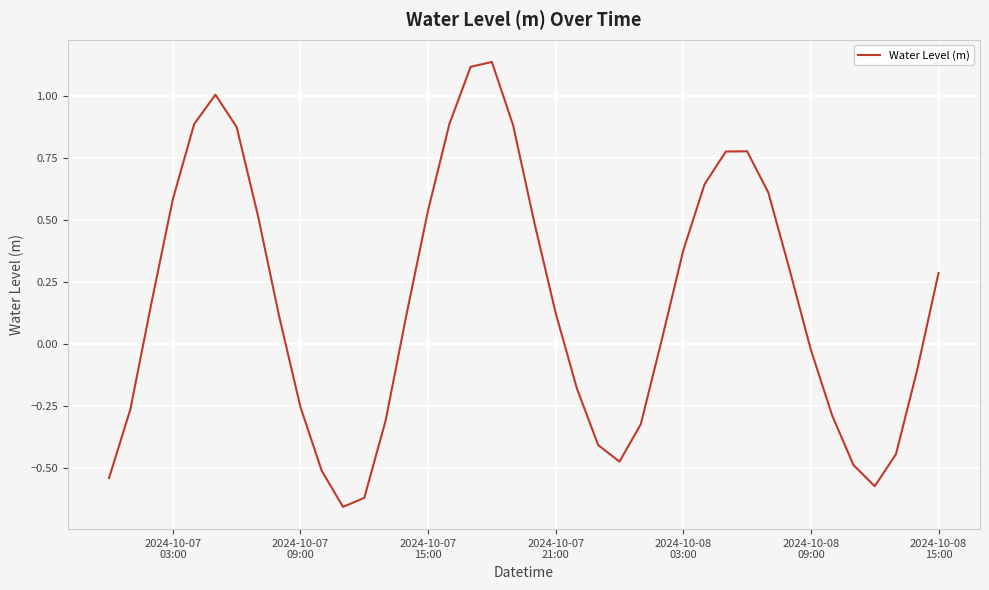

Reading left to right, what are all the values shown in this chart?

-0.5	-0.3	0.2	0.6	0.9	1.0	0.9	0.5	0.1	-0.3	-0.5	-0.7	-0.6	-0.3	0.1	0.5	0.9	1.1	1.1	0.9	0.5	0.1	-0.2	-0.4	-0.5	-0.3	0.0	0.4	0.6	0.8	0.8	0.6	0.3	-0.0	-0.3	-0.5	-0.6	-0.4	-0.1	0.3